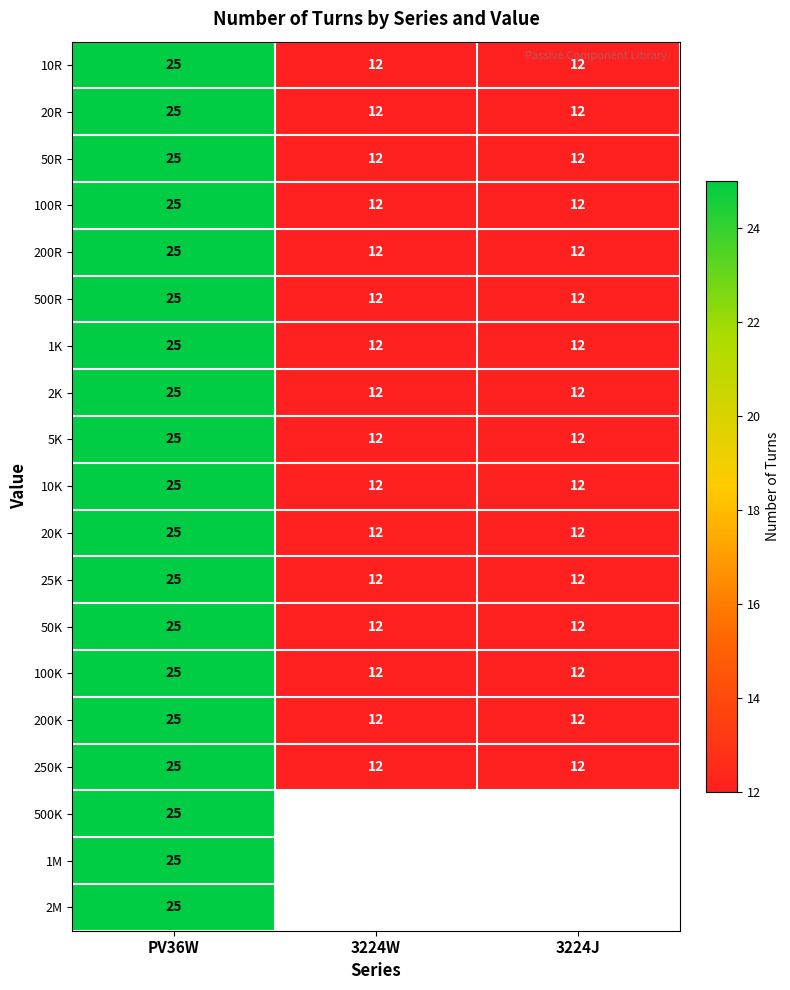

Between 3224J and 3224W, which is larger?

3224J